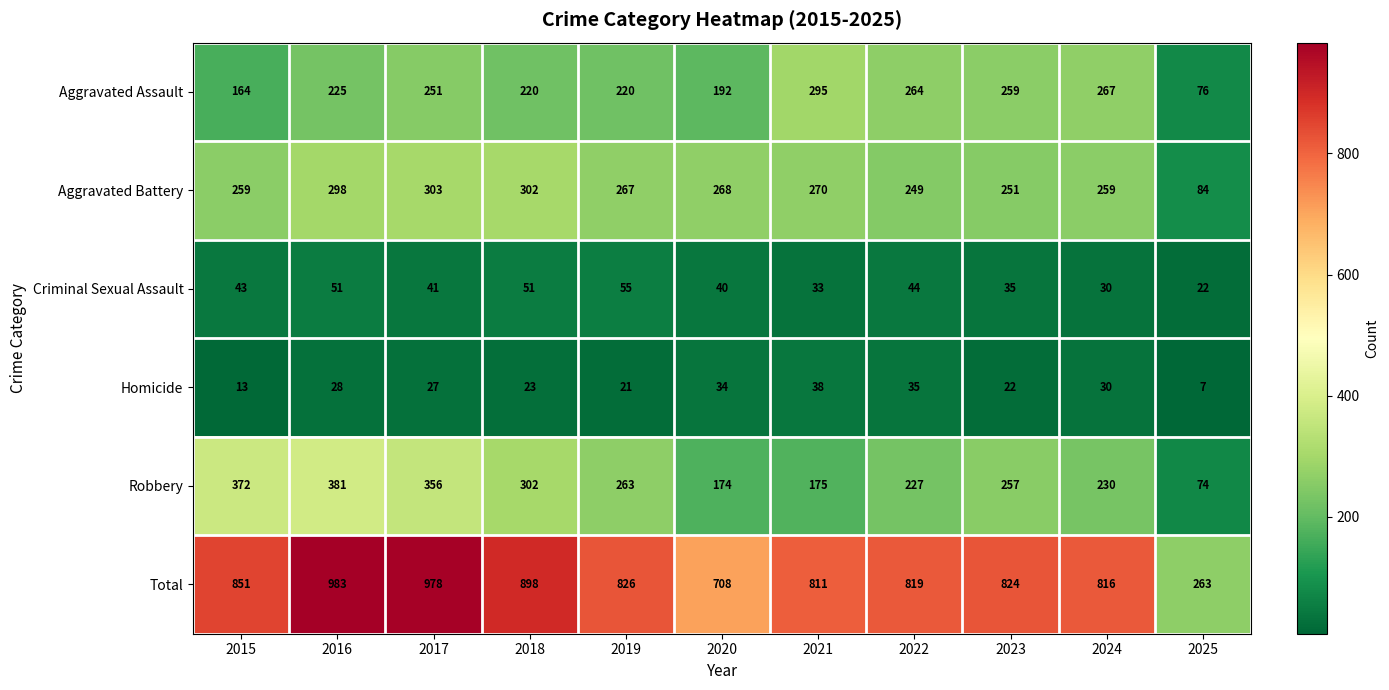

Is it true that Homicide equals 22 at 2023?

True